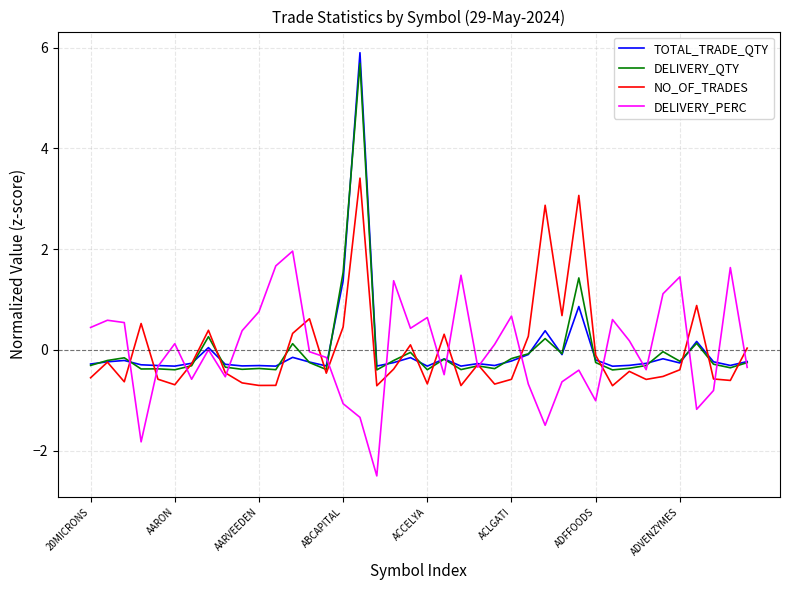

What is the minimum value shown in the chart?

-2.5